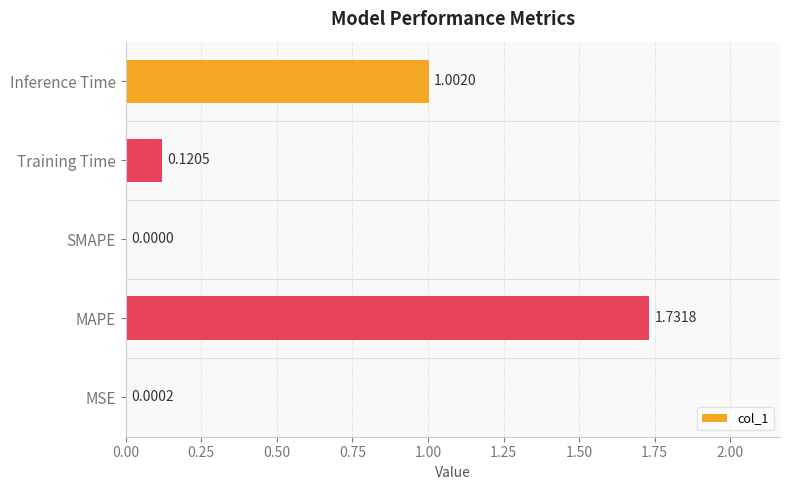

Which has a higher value, MAPE or Training Time?

MAPE